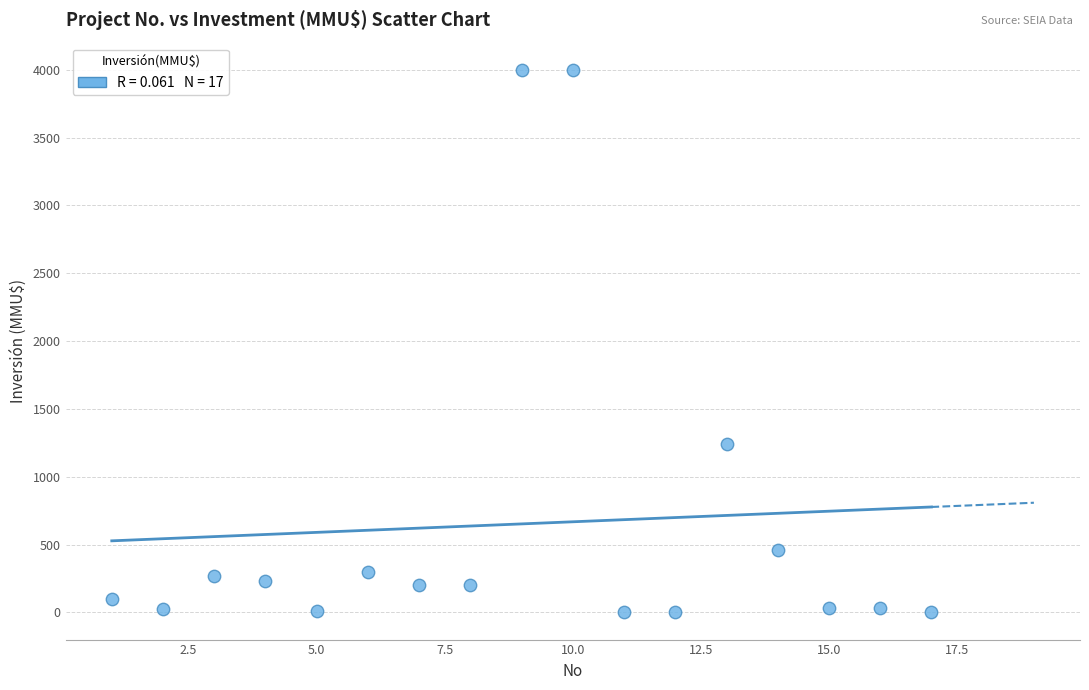

What is the range of X values (max minus min)?

16